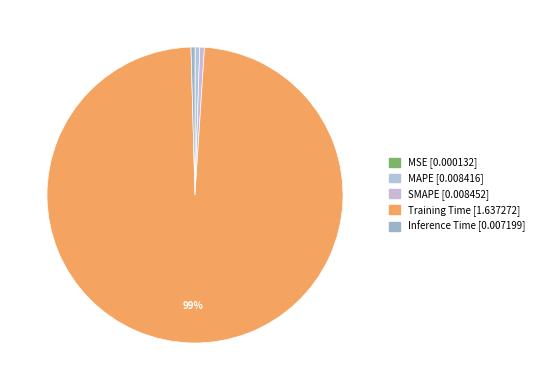

To the nearest percent, what portion does SMAPE represent?

1%